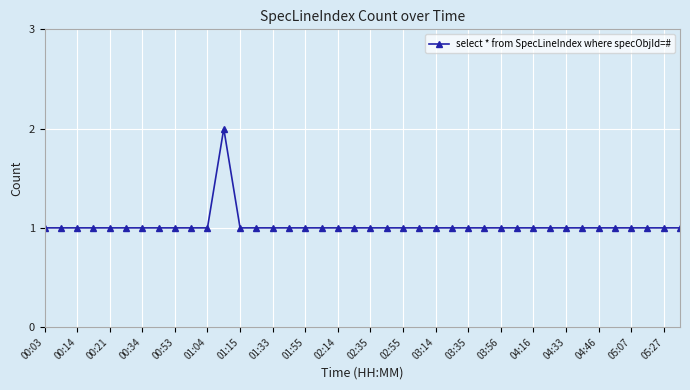

True or false: there are more than 0 points higher than both neighbors.

True